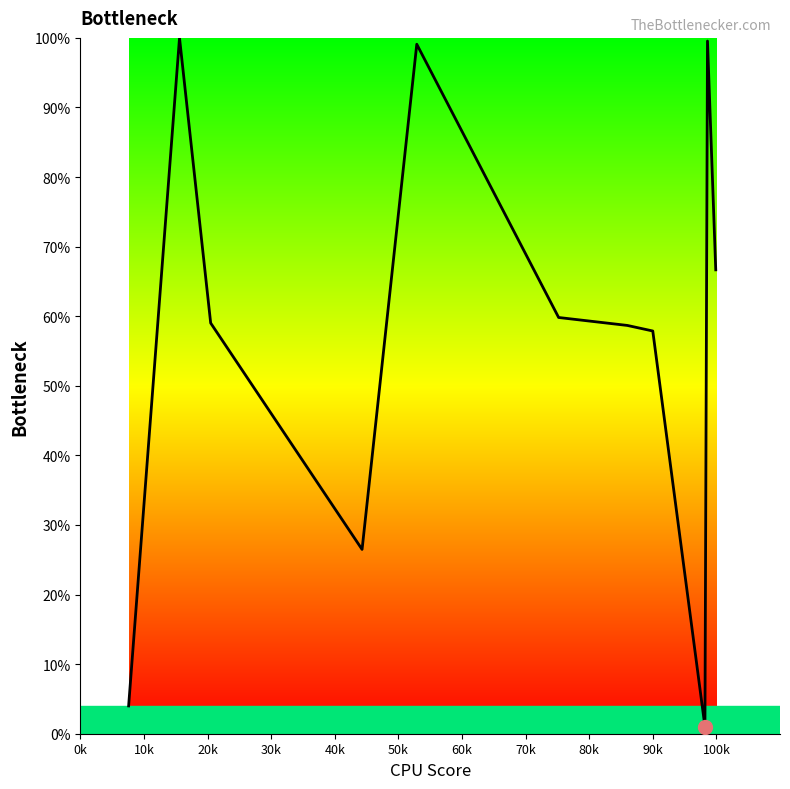

What is the difference between the second highest and minimum values?

98.5